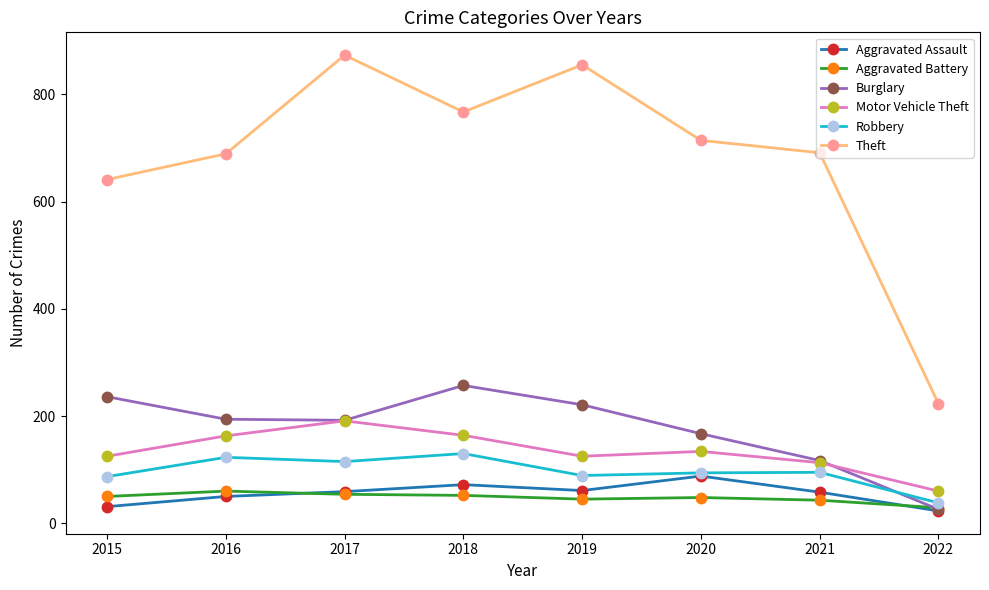

How many interior local valleys does the Motor Vehicle Theft series have?

1